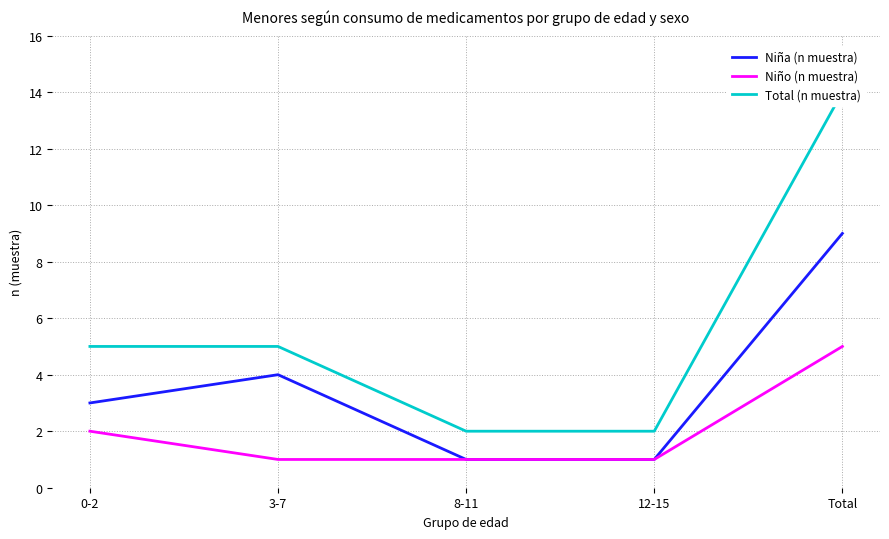

True or false: Total (n muestra) has more than 1 points higher than both neighbors.

False